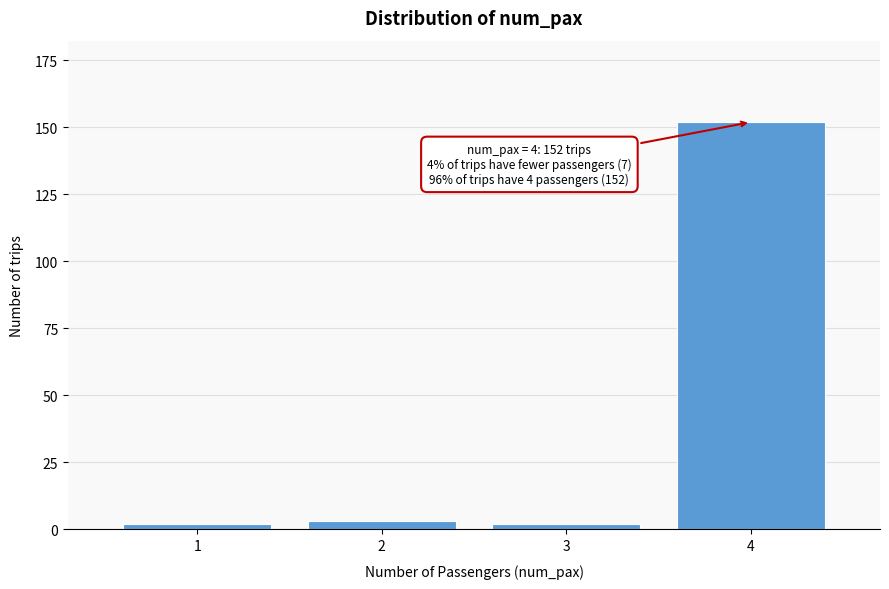

Reading left to right, list all the values displayed in this chart.

2	3	2	152